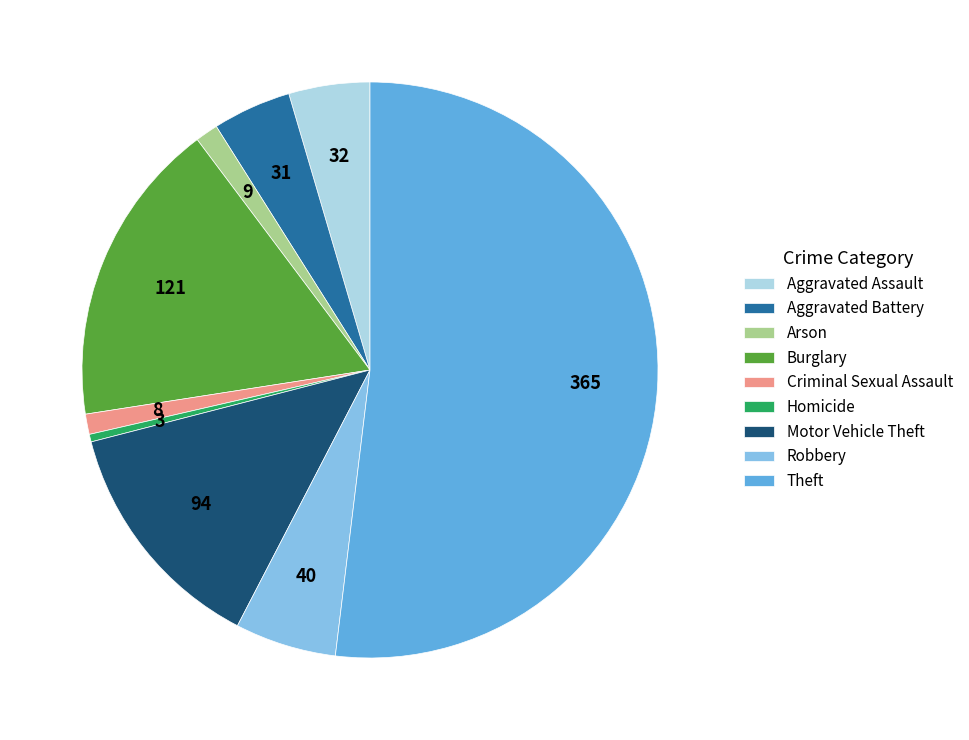

Is it true that Motor Vehicle Theft is 13% of the pie?

True